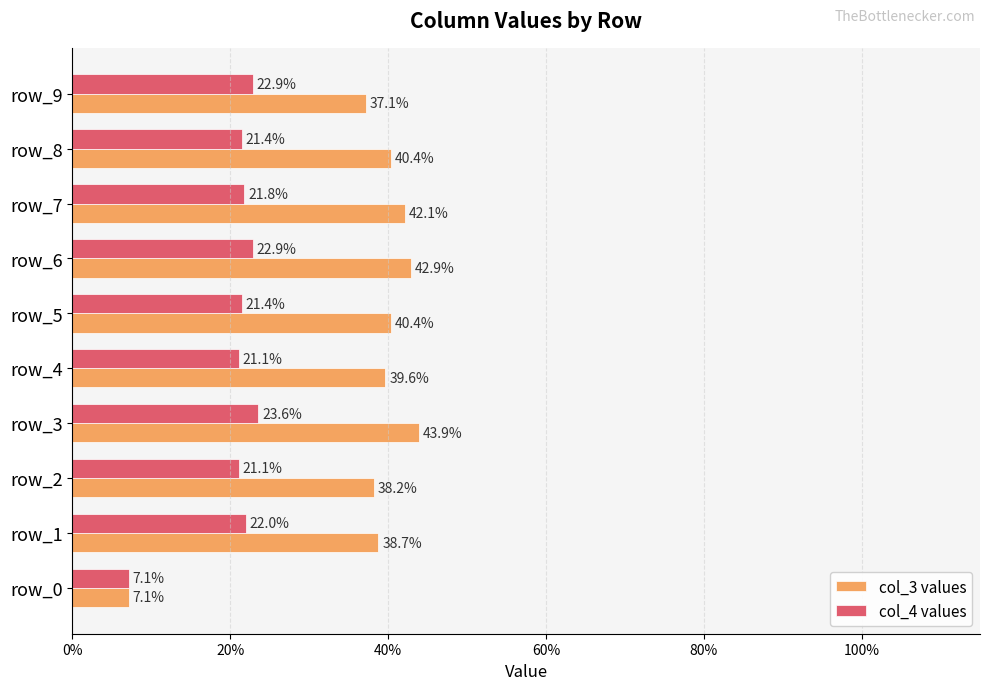

Which series has the largest range (max minus min)?

col_3 values